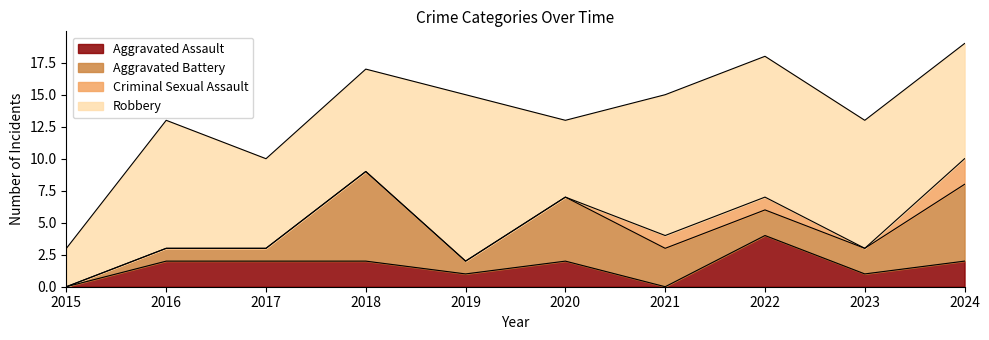

What is the highest value of the Aggravated Battery series?

7